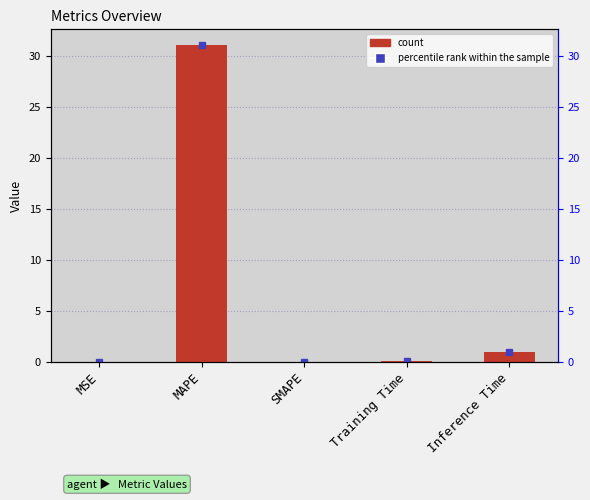

What is the difference between the second highest and minimum values?

1.0